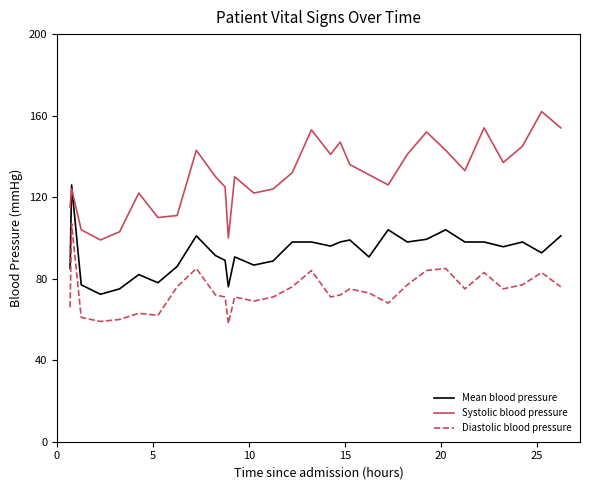

How many interior local peaks does the Diastolic blood pressure series have?

9